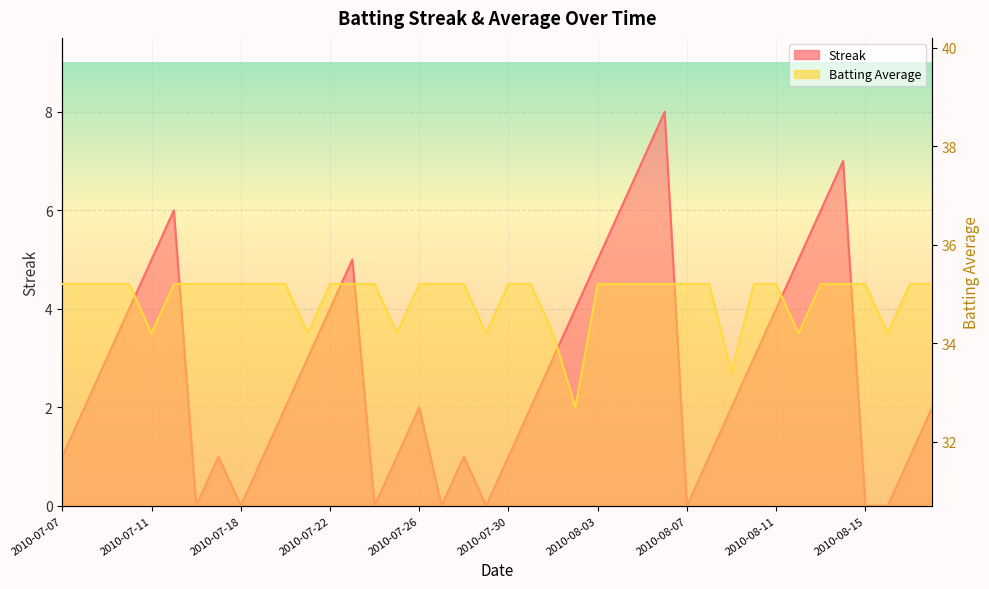

What is the difference between the maximum and minimum values in the Streak series?

8.0